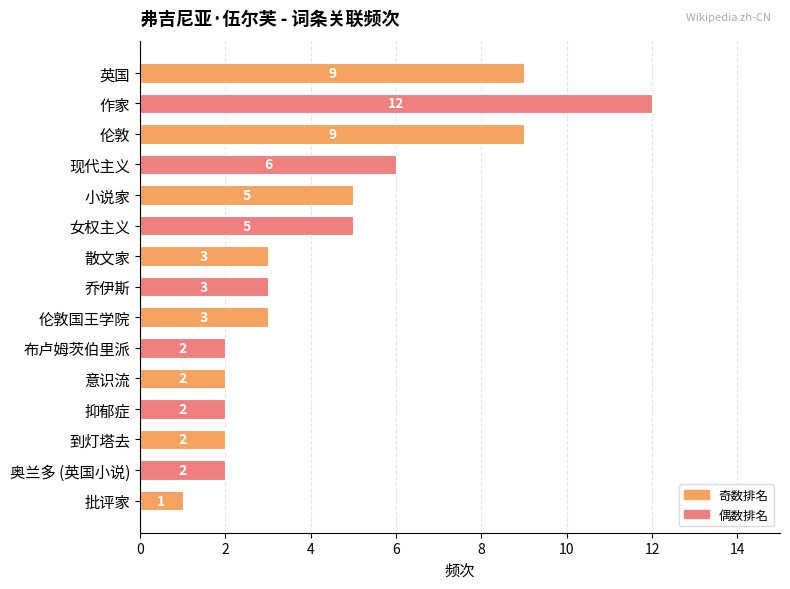

Reading top to bottom, transcribe all the data shown in this chart.

英国=9	作家=12	伦敦=9	现代主义=6	小说家=5	女权主义=5	散文家=3	乔伊斯=3	伦敦国王学院=3	布卢姆茨伯里派=2	意识流=2	抑郁症=2	到灯塔去=2	奥兰多 (英国小说)=2	批评家=1